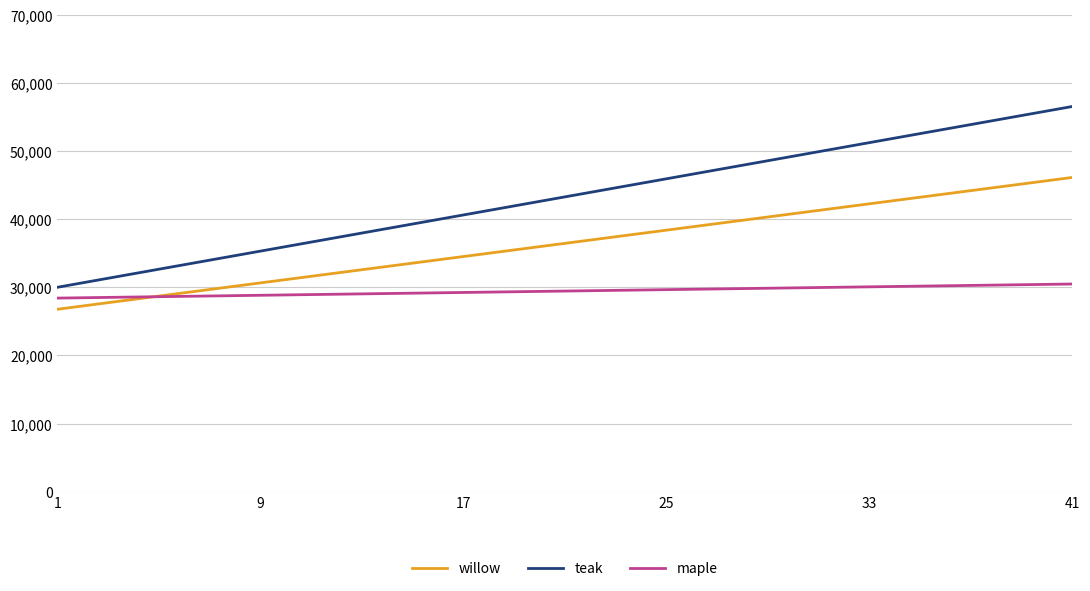

Rank the series by their average value, from lowest to highest.

maple, willow, teak